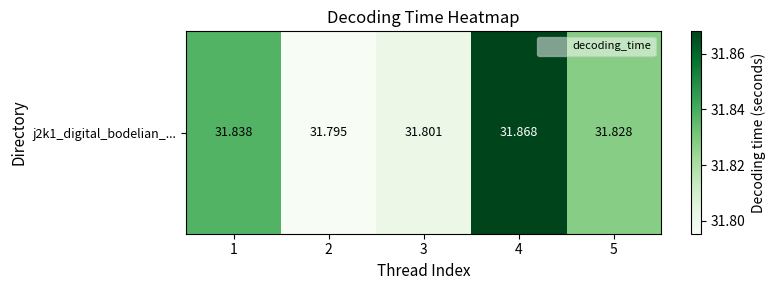

How many categories are shown in the chart?

5